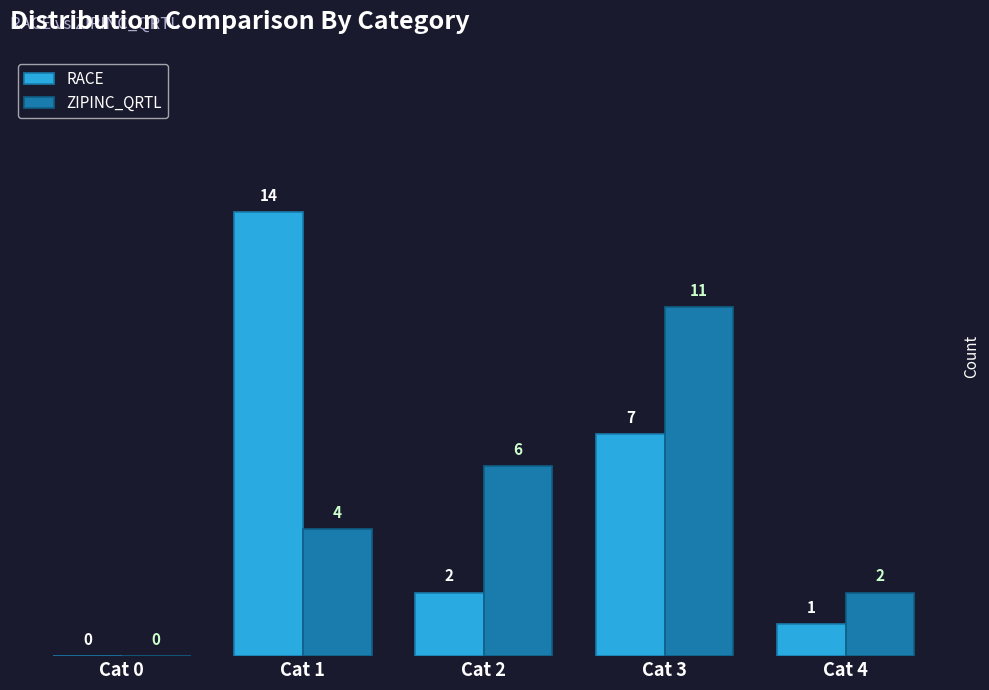

Reading left to right, what are all the values shown in this chart?

RACE: Cat 0=0	Cat 1=14	Cat 2=2	Cat 3=7	Cat 4=1
ZIPINC_QRTL: Cat 0=0	Cat 1=4	Cat 2=6	Cat 3=11	Cat 4=2